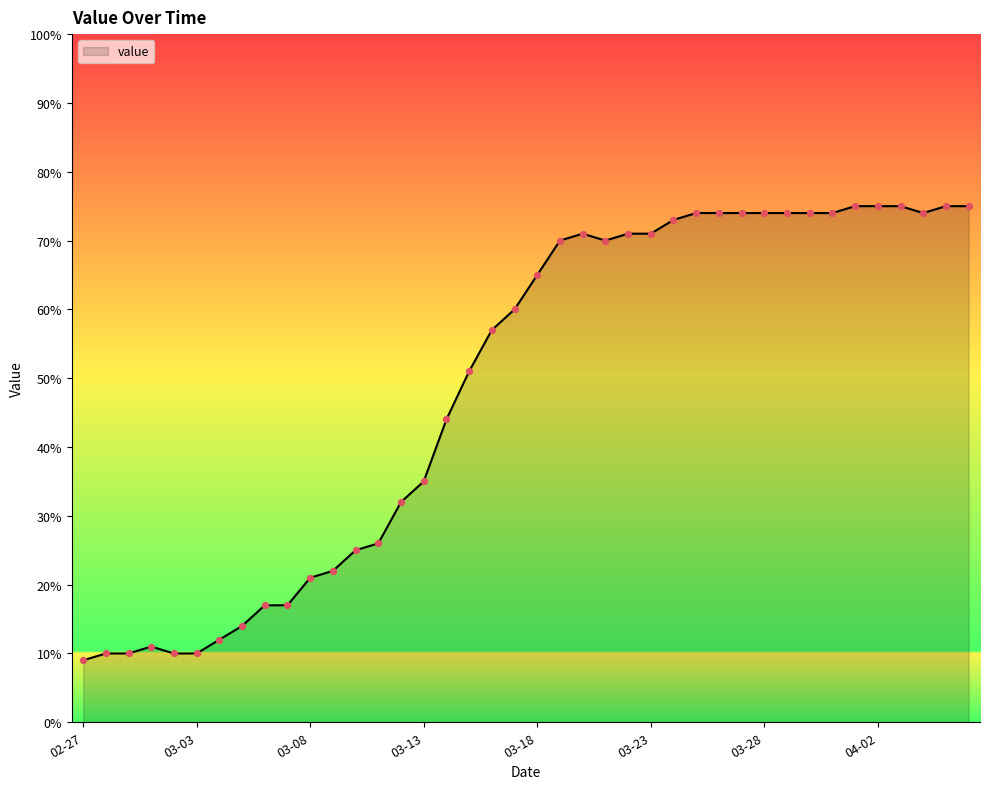

What is the difference between the maximum and minimum values?

66